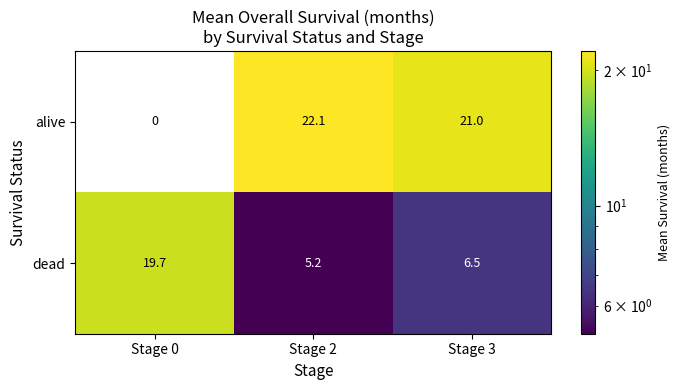

Between Stage 0 and Stage 2, which series saw the biggest shift?

row_0